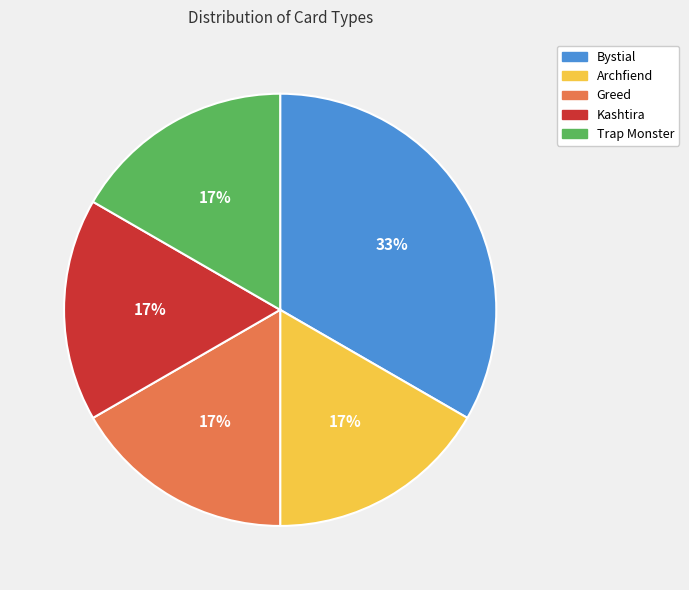

Between Greed and Bystial, which is larger?

Bystial